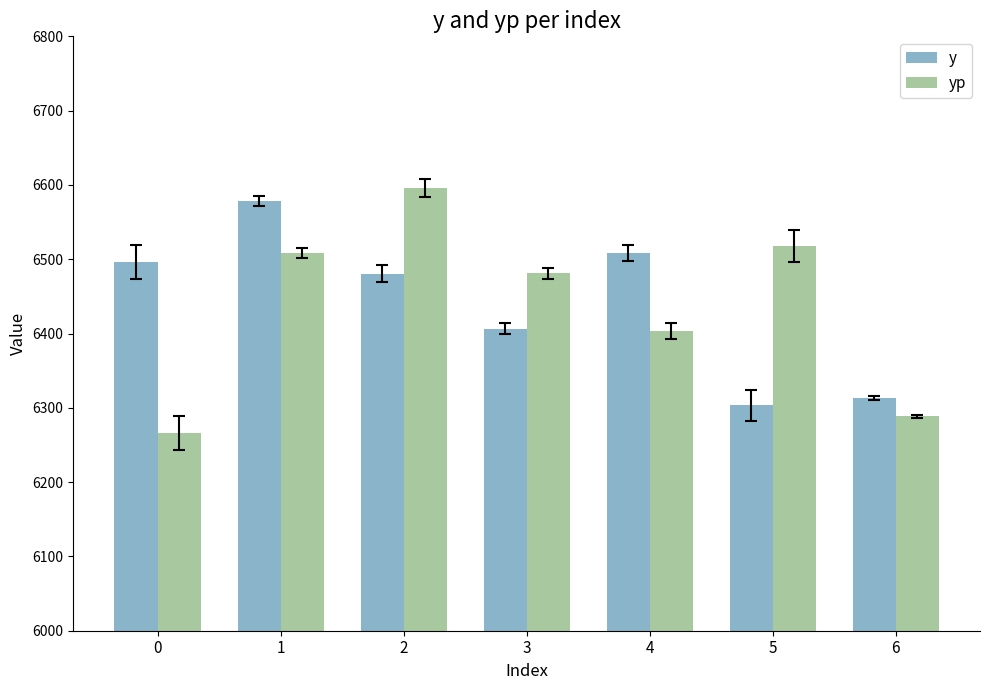

How many values in the y series exceed 6480?

4